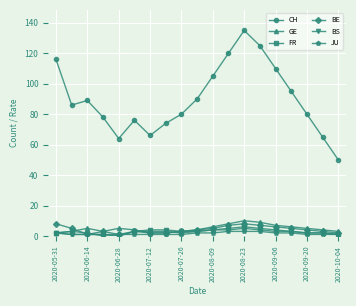

True or false: BE and CH intersect in this chart.

False